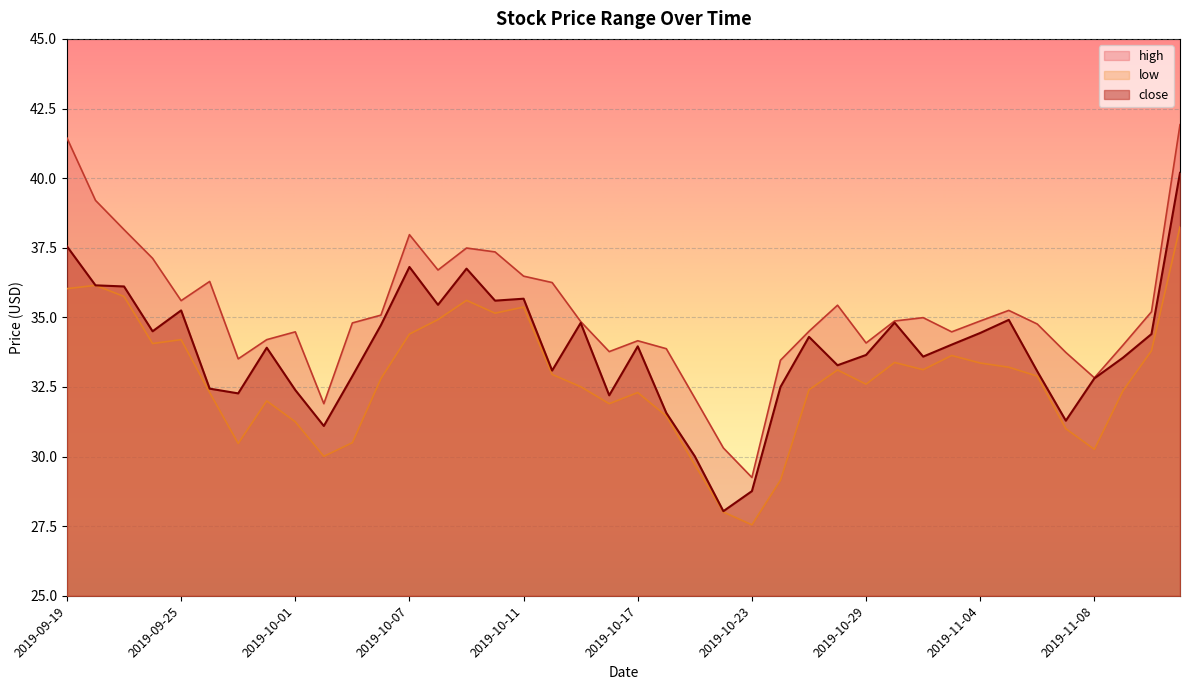

What is the sum of the high values at 2019-09-19 and 2019-10-22?

71.8